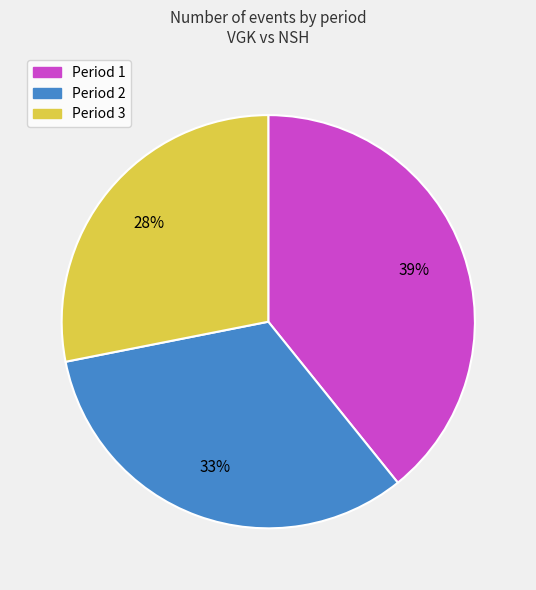

Between Period 3 and Period 1, which is larger?

Period 1